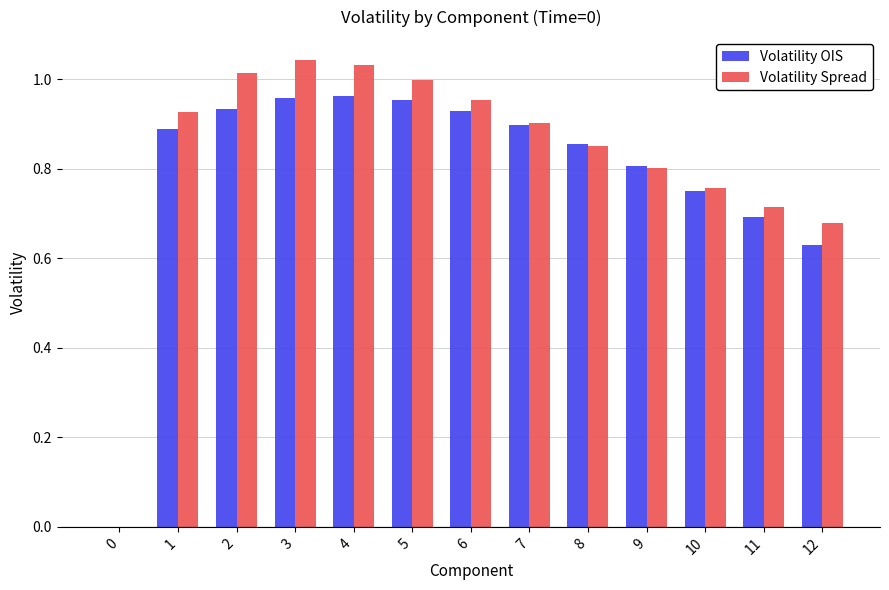

What is the total value across all series at 6?

1.9